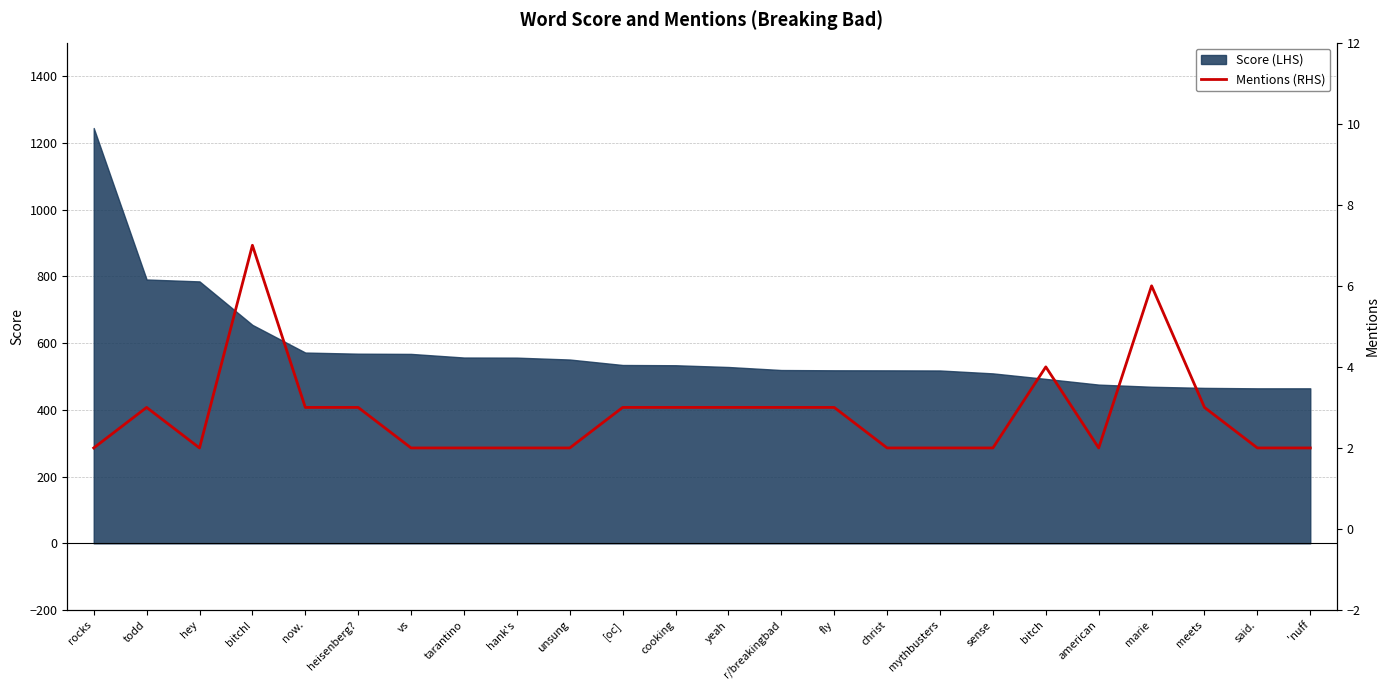

The value at bitch is 6. True or false?

False